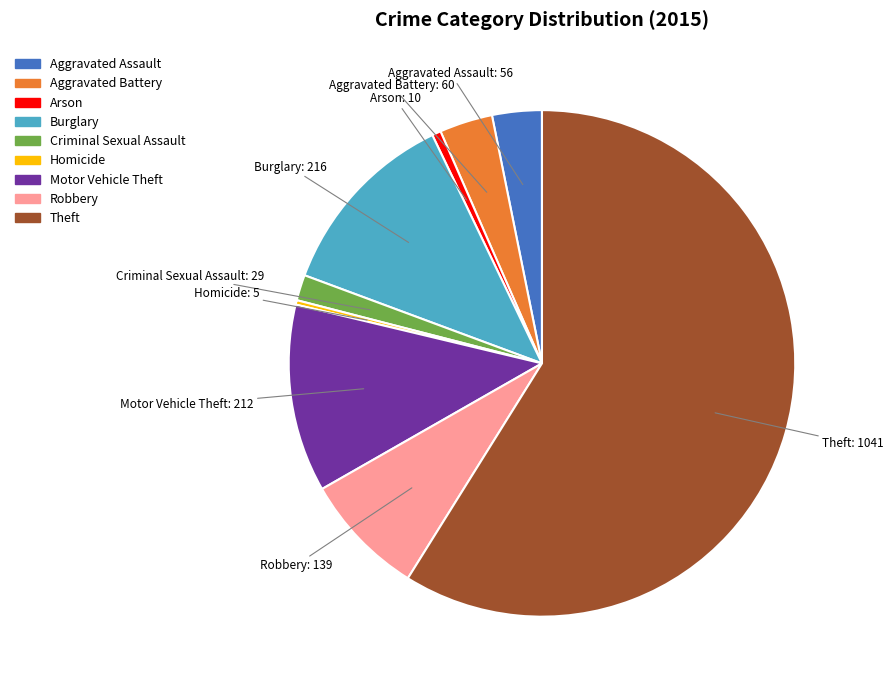

Count the number of slices in the pie.

9